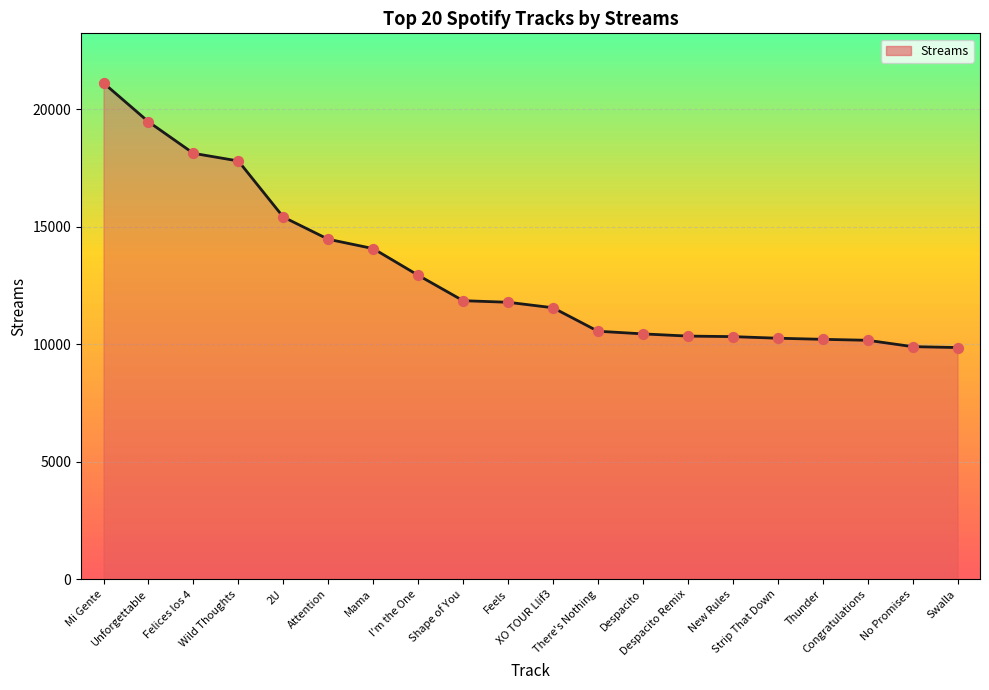

Between XO TOUR Llif3 and Shape of You, which is larger?

Shape of You